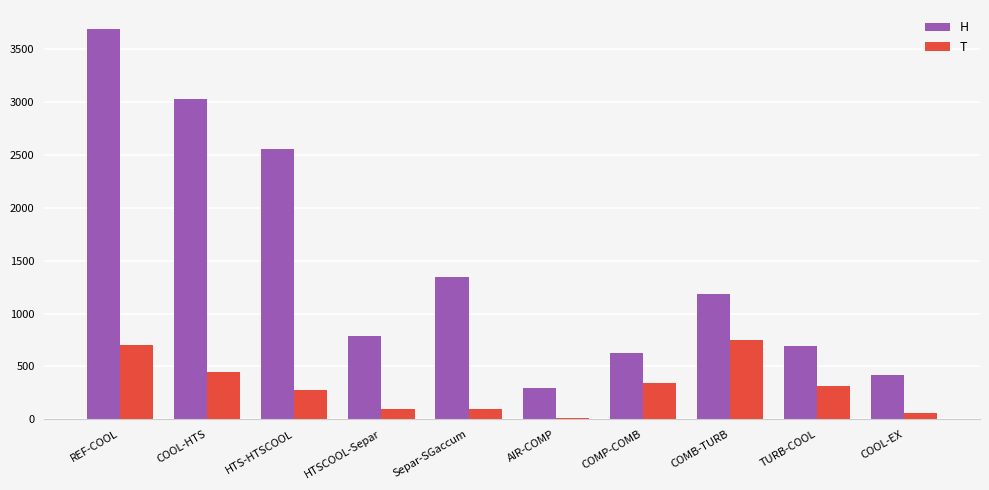

At COOL-EX, list the series in order from largest to smallest.

H, T